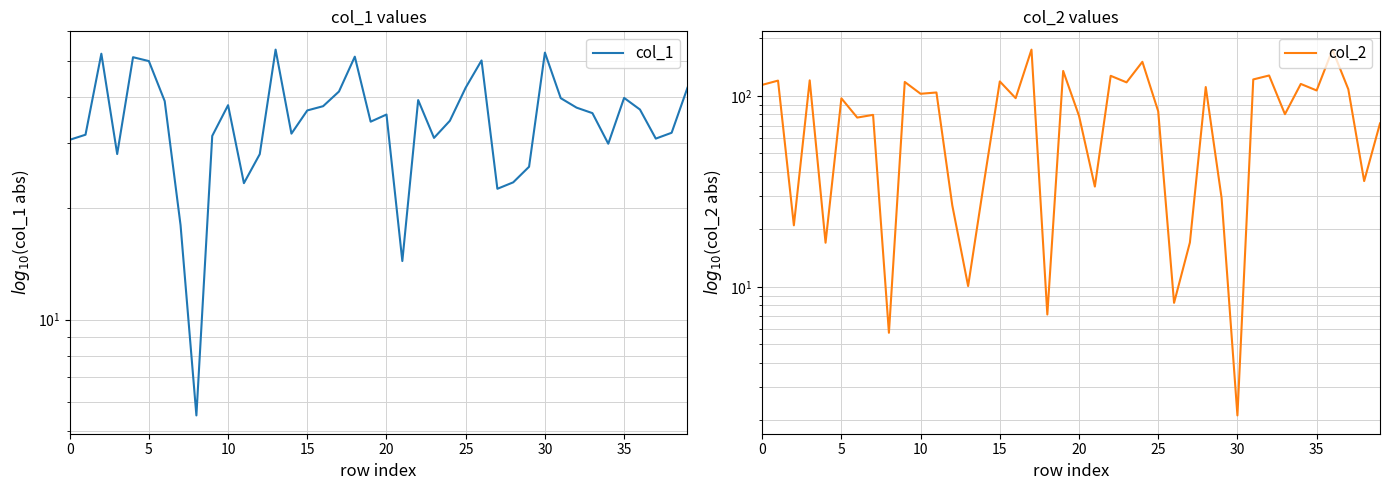

What is the spread (max minus min) of values at 19?

100.9